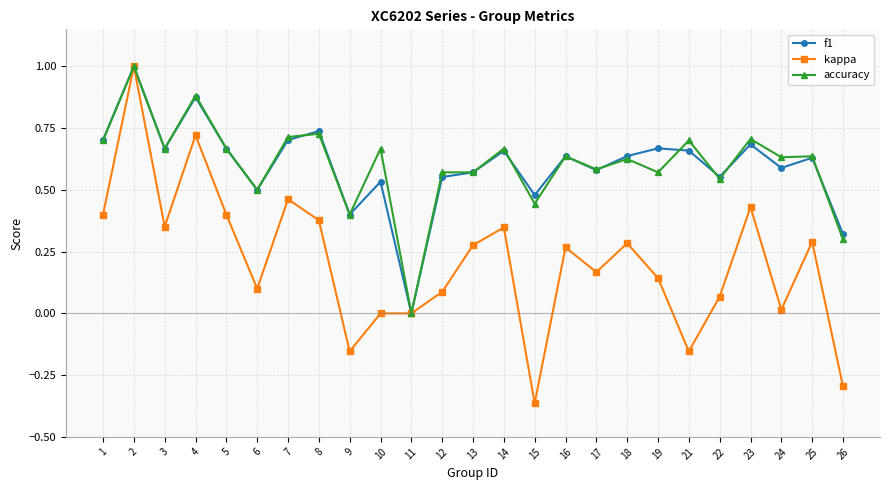

Count the accuracy values in the range 0 to 1.

25